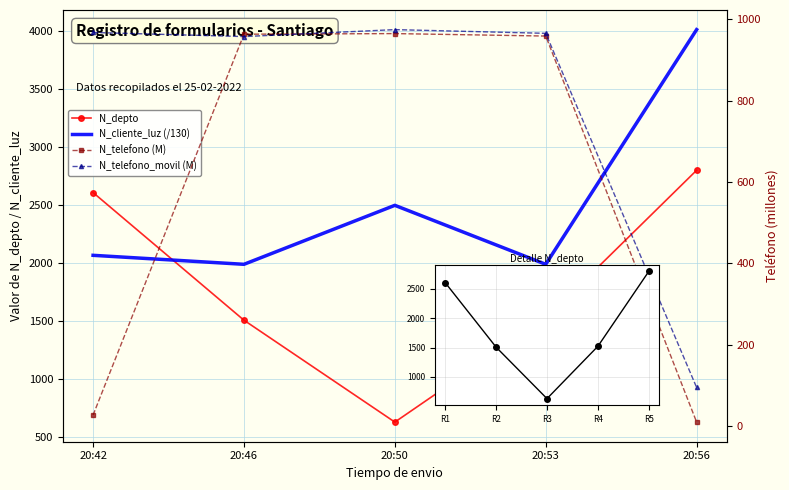

At which category does N_cliente_luz (/130) reach its first local peak?

20:50